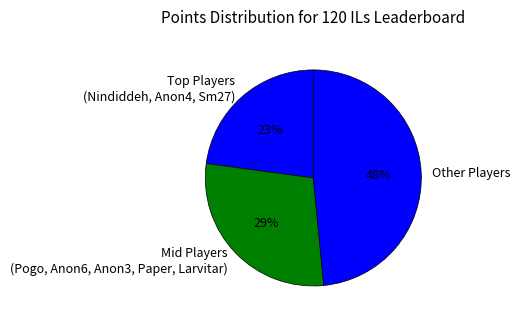

Between Other Players and Mid Players (Pogo, Anon6, Anon3, Paper, Larvitar), which is larger?

Other Players